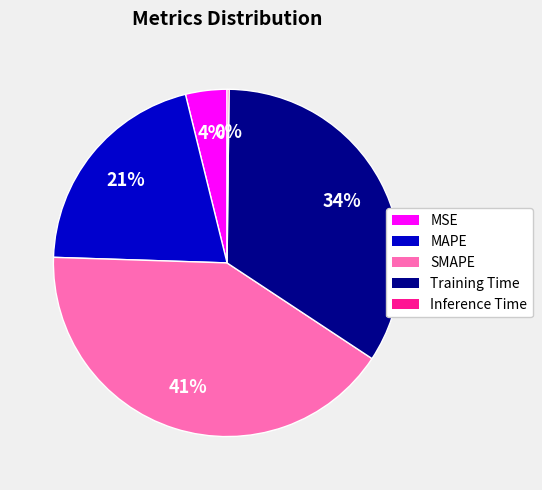

True or false: SMAPE accounts for 51% of the total.

False